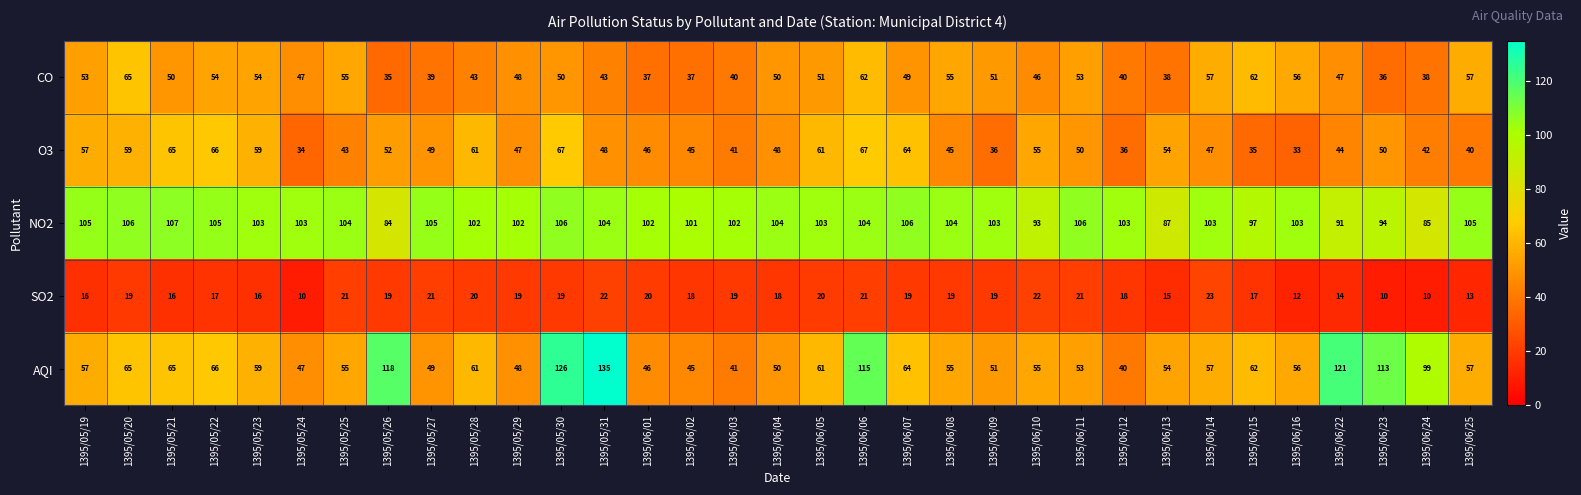

At which category is the sum across all series the highest?

1395/06/06